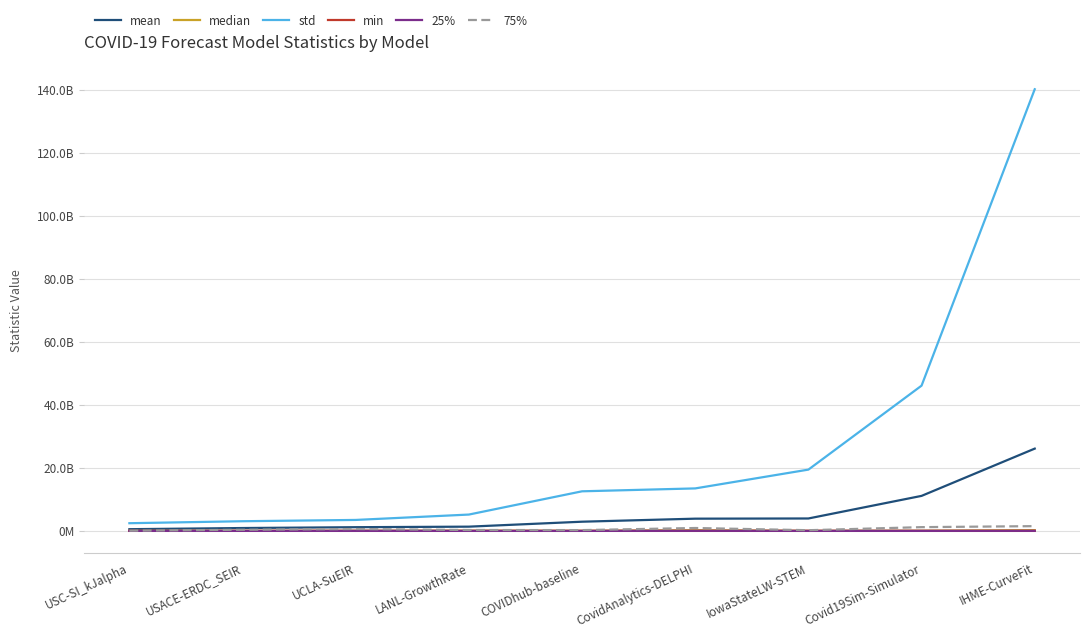

True or false: 25% and std cross at least once.

False